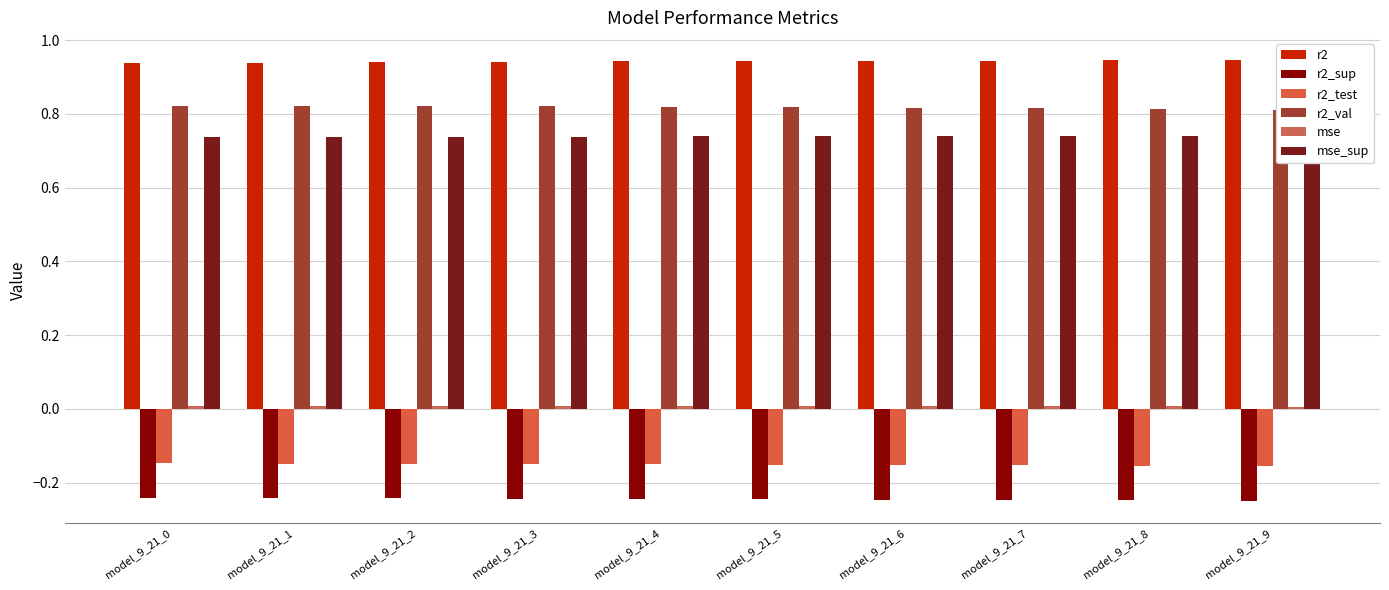

What is the maximum value shown in the chart?

0.9